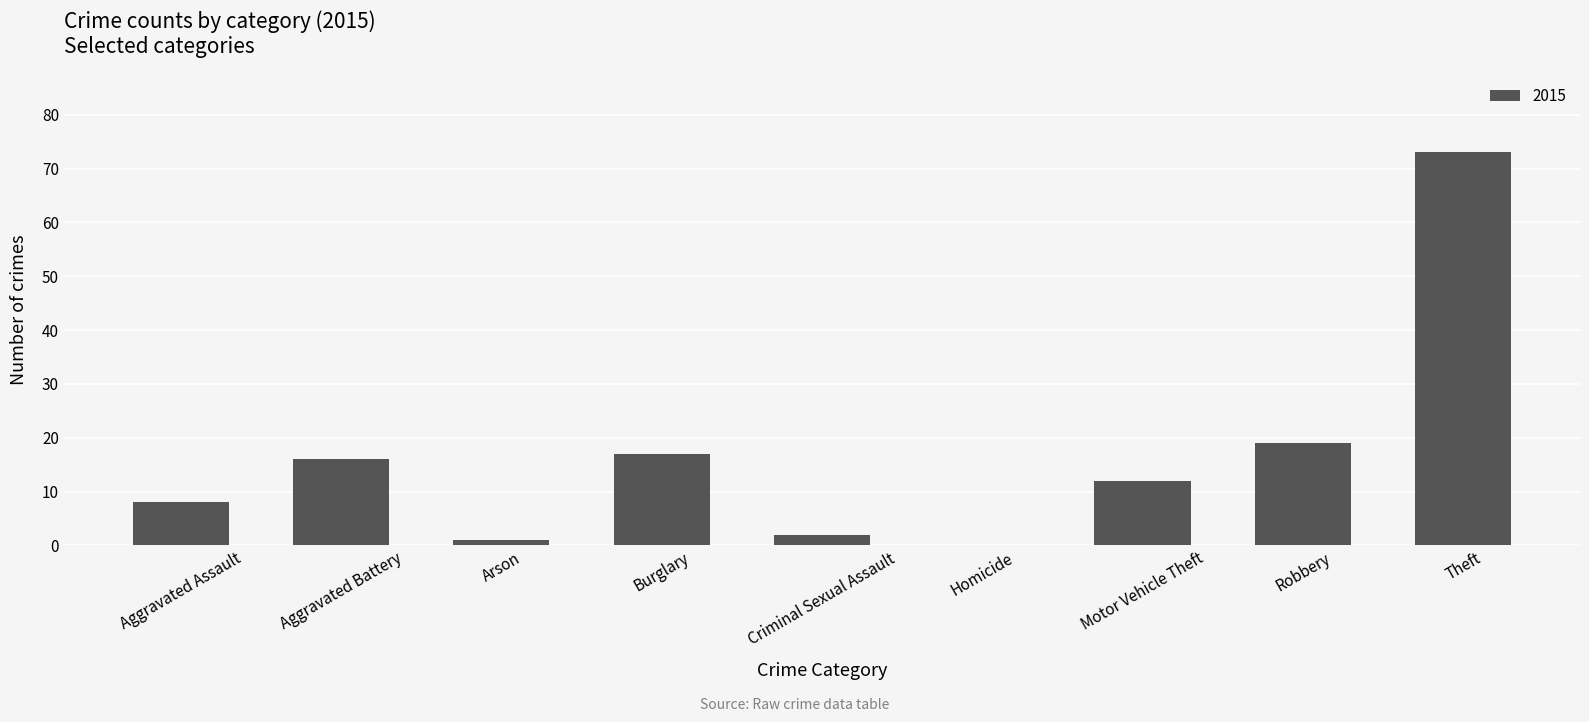

Reading left to right, list all the values displayed in this chart.

Aggravated Assault=8	Aggravated Battery=16	Arson=1	Burglary=17	Criminal Sexual Assault=2	Homicide=0	Motor Vehicle Theft=12	Robbery=19	Theft=73